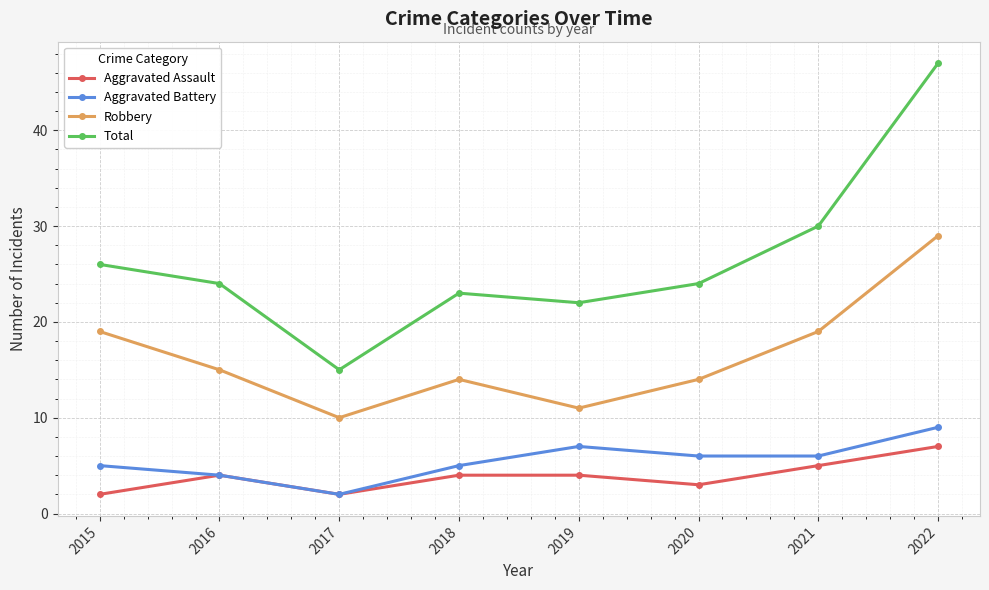

True or false: Total has more than 0 interior local peaks.

True